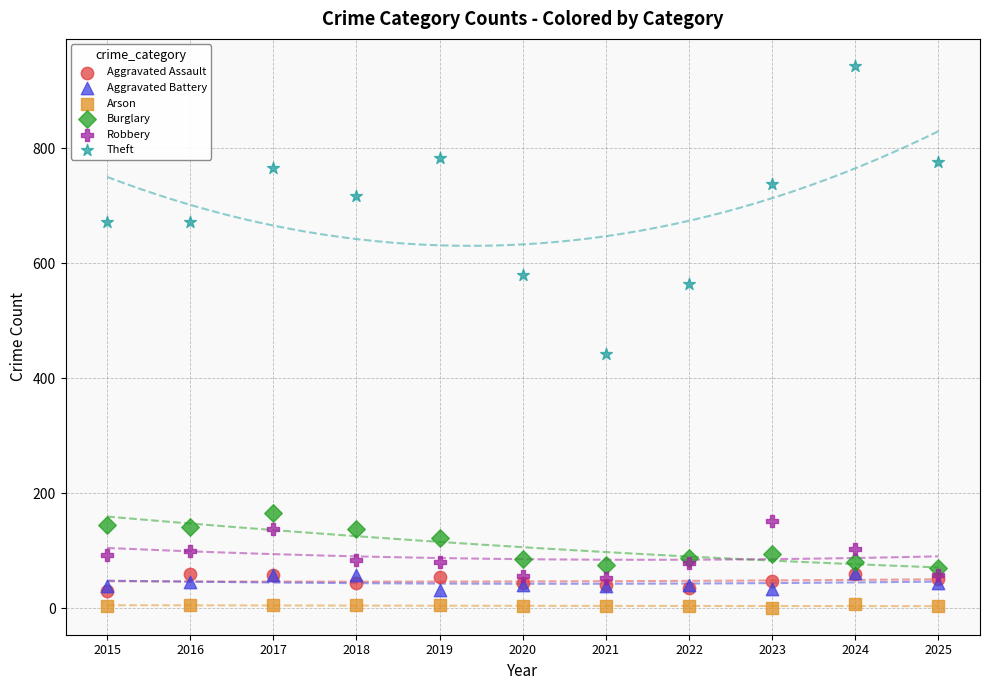

Which series contains the lowest Y value?

Arson